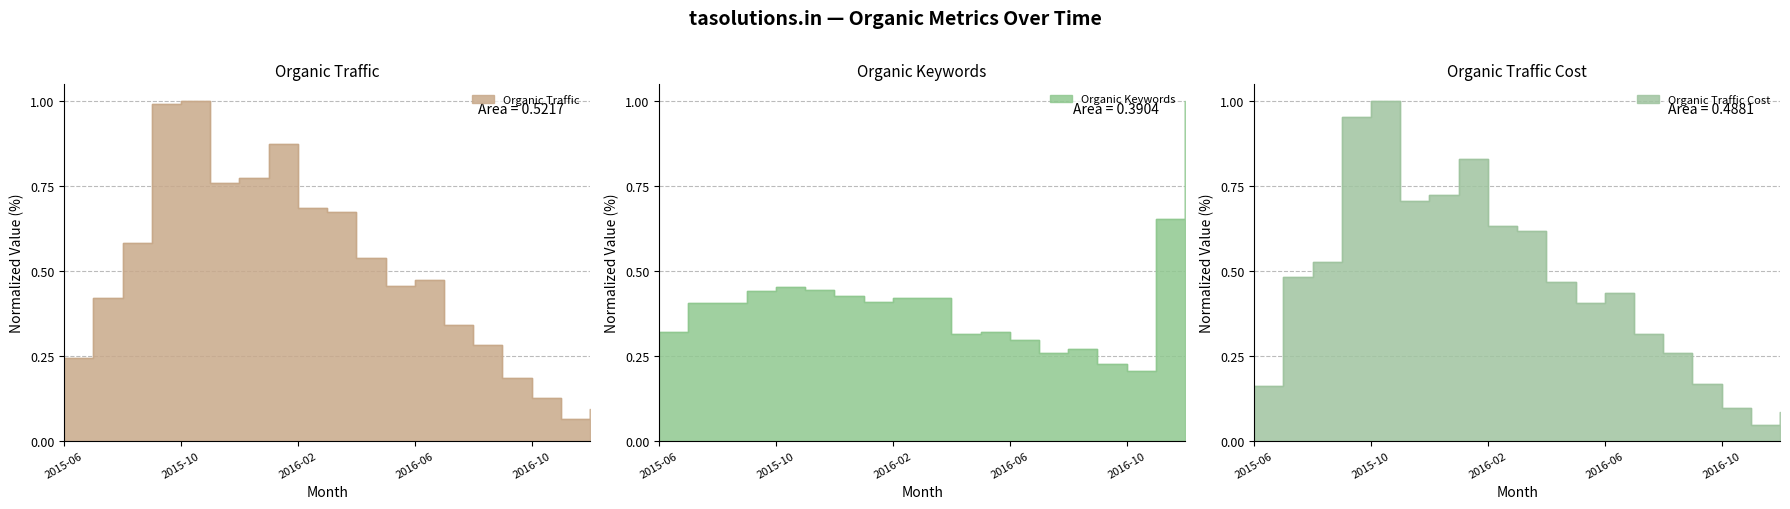

What is the difference between the highest and lowest values at 2015-09?

0.6